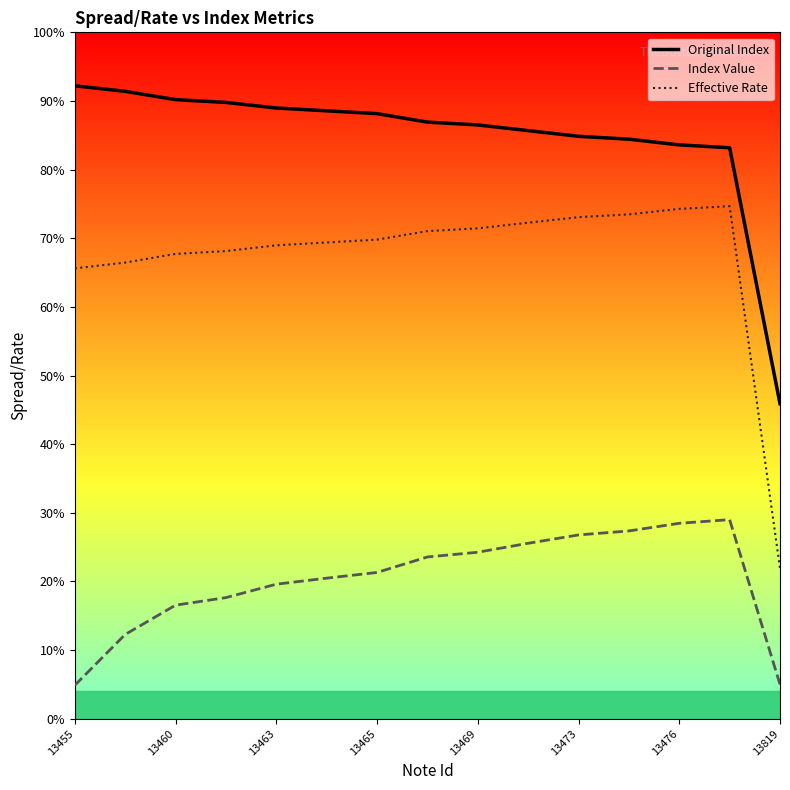

List the series in order of their overall mean, highest first.

Original Index, Effective Rate, Index Value